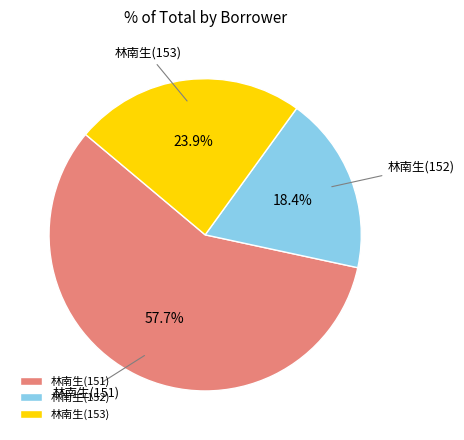

Rank the categories by value from lowest to highest.

林南生(152), 林南生(153), 林南生(151)